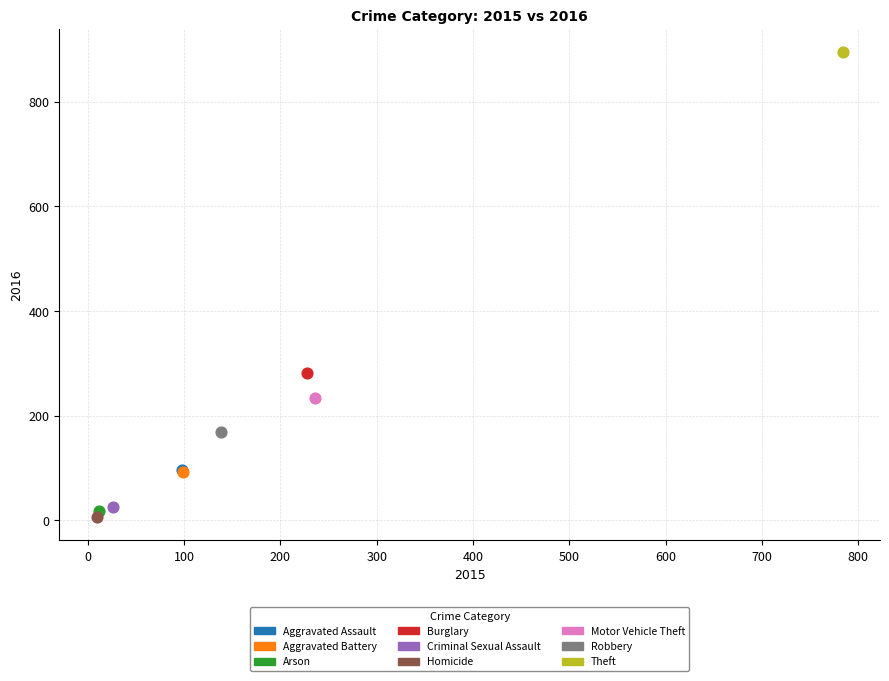

Which series reaches the minimum Y coordinate?

Homicide